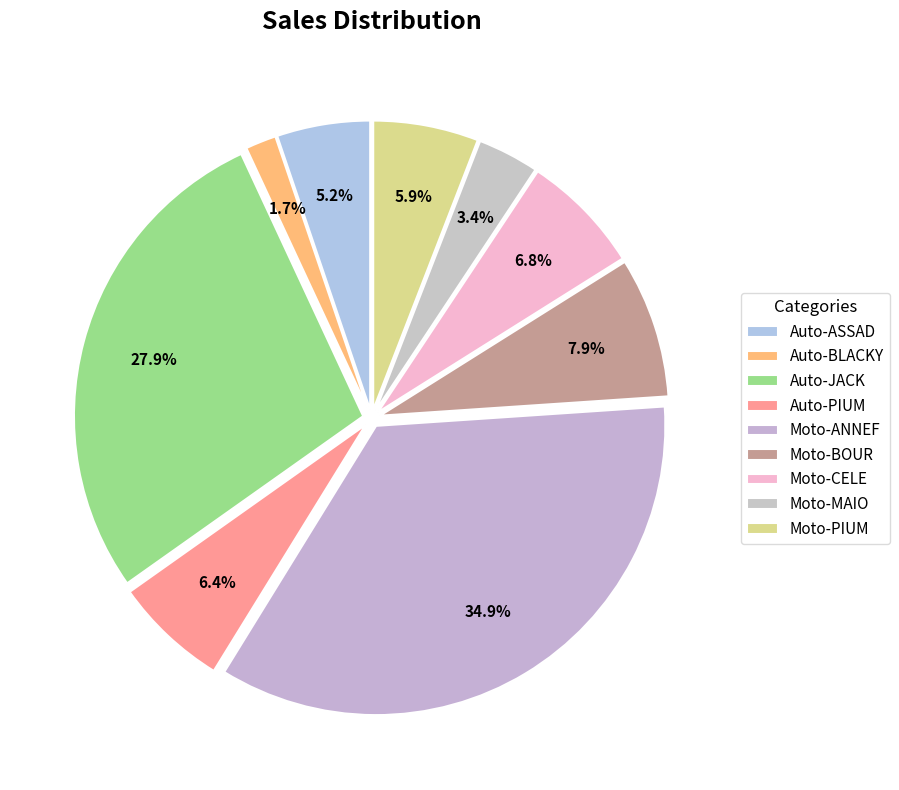

Does Auto-JACK account for over 50% of the chart?

No